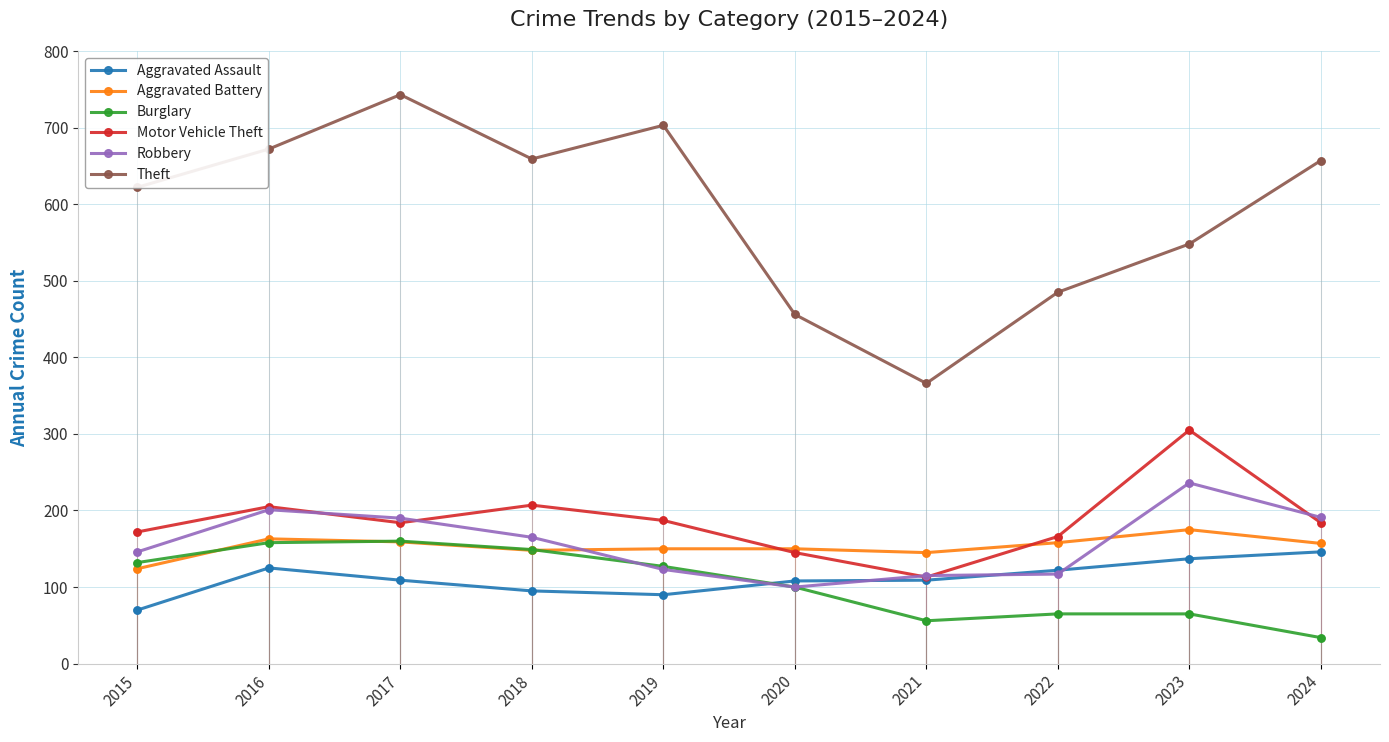

Which series reaches the minimum Y coordinate?

Burglary